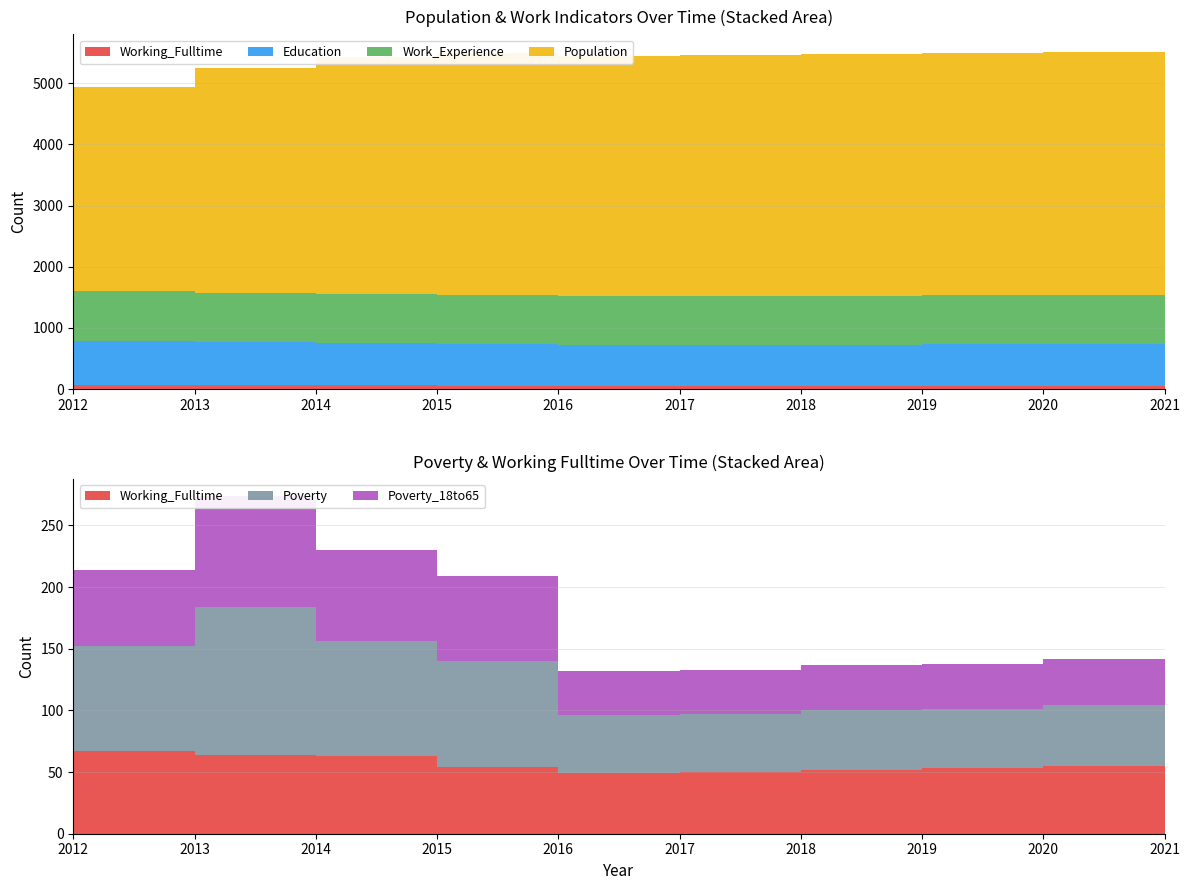

Reading left to right, what are all the values shown in this chart?

Population: 3331	3663	3866	3954	3921	3937	3948	3959	3969	3980
Work_Experience: 823	803	804	792	794	796	798	800	801	803
Working_Fulltime: 67	64	63	54	49	50	52	53	55	56
Education: 717	712	687	688	672	674	676	678	680	682
Poverty_18to65: 62	90	74	69	36	36	37	37	38	39
Poverty: 85	120	93	86	47	47	48	48	49	50